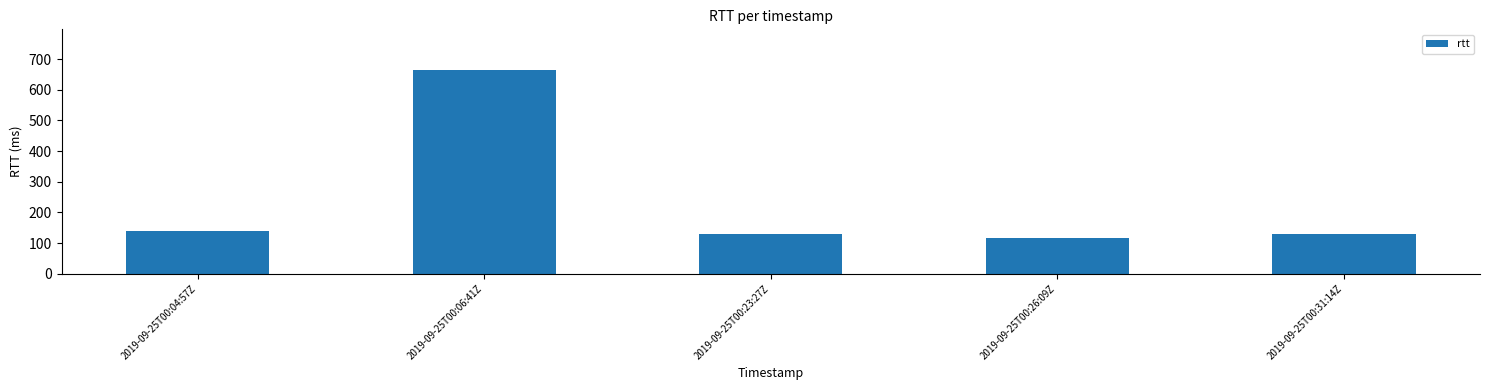

At which category does the chart reach its minimum across all series?

2019-09-25T00:26:09Z